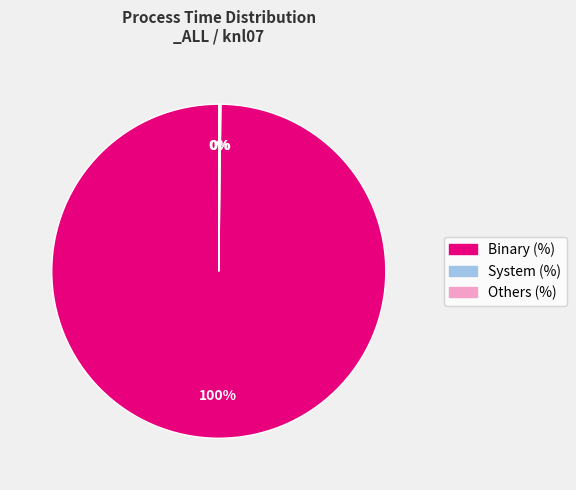

Which slice is the largest?

Binary (%)